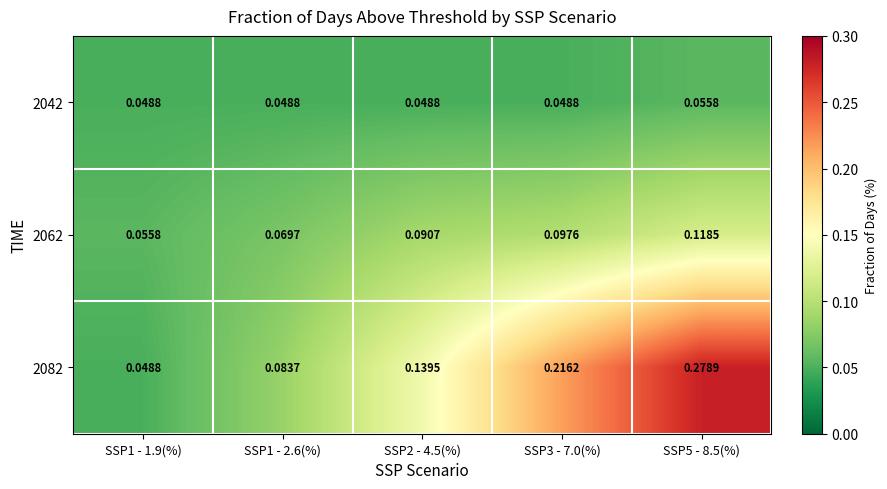

At how many categories does at least one series exceed 0?

5